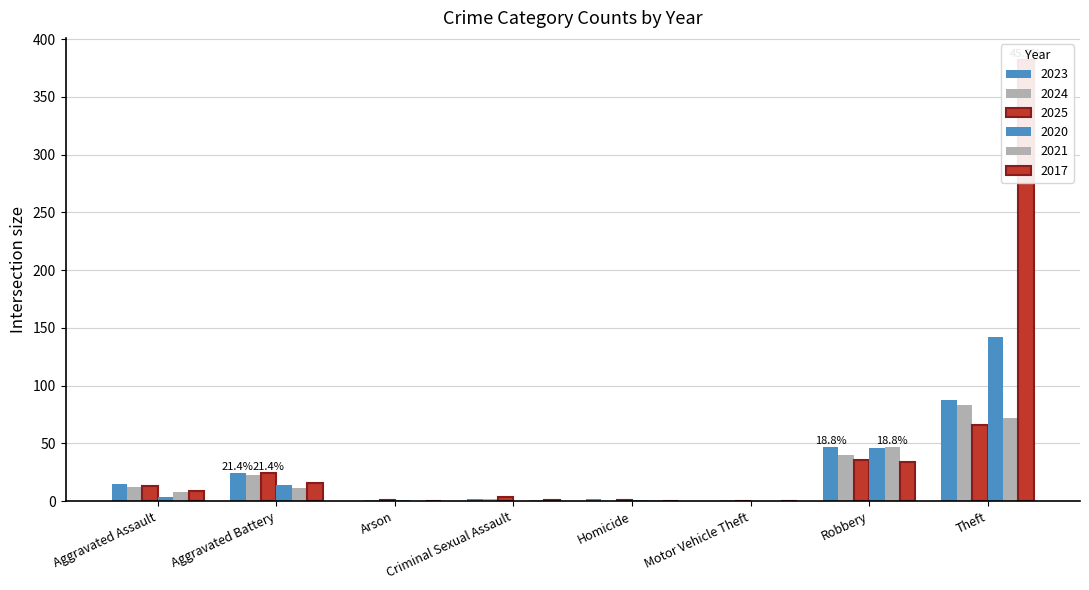

Is the value of 2023 at Homicide greater than the value of 2021 at Theft?

No